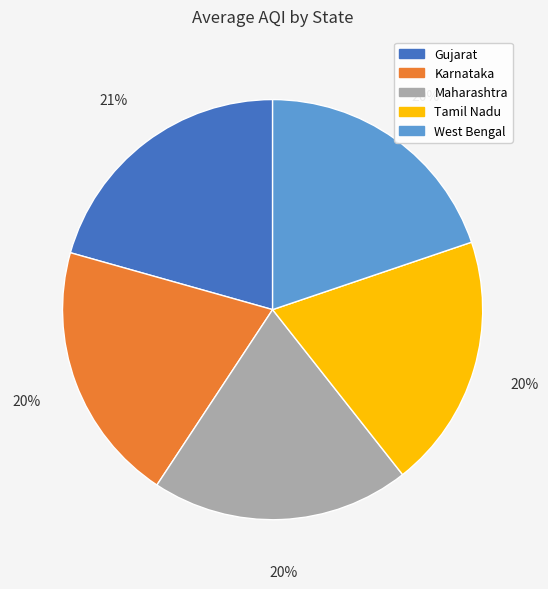

Approximately how many times larger is the value at Tamil Nadu compared to Karnataka?

1.0